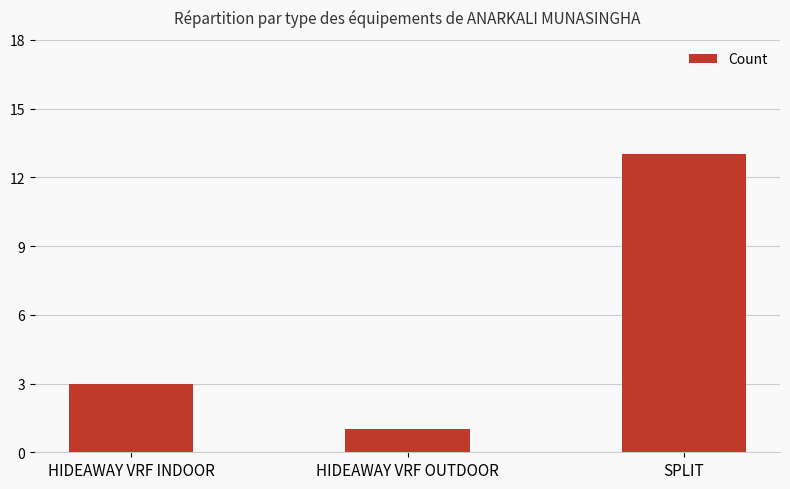

Does the chart contain stacked bars?

No